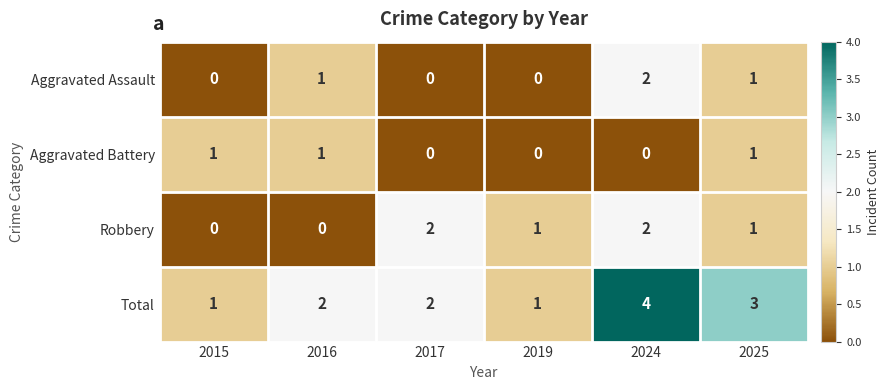

How many Total values are between 1 and 3?

5